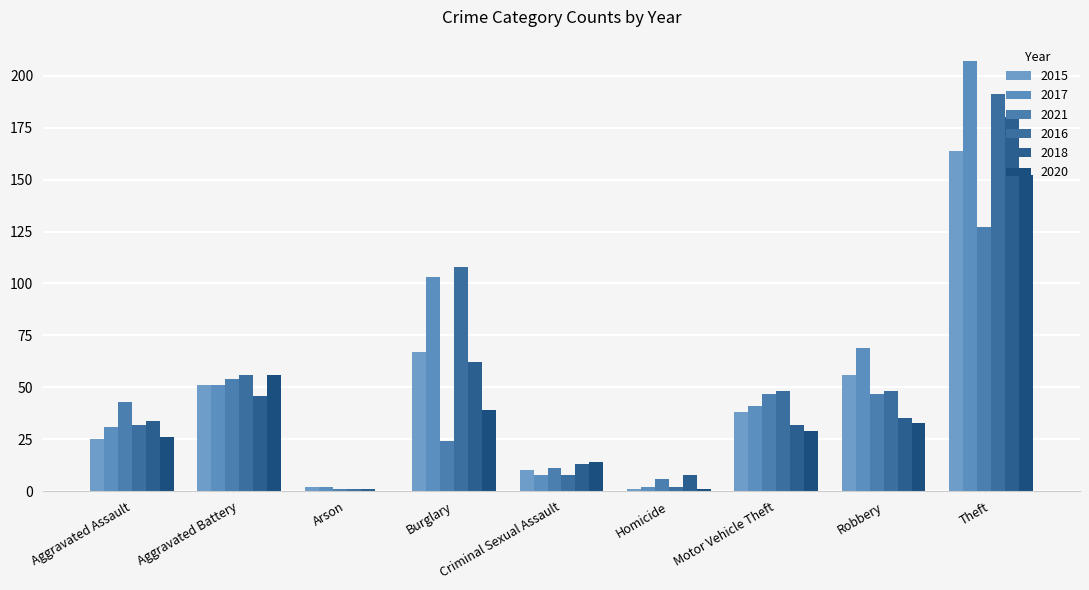

Which series has the widest spread of values?

2017